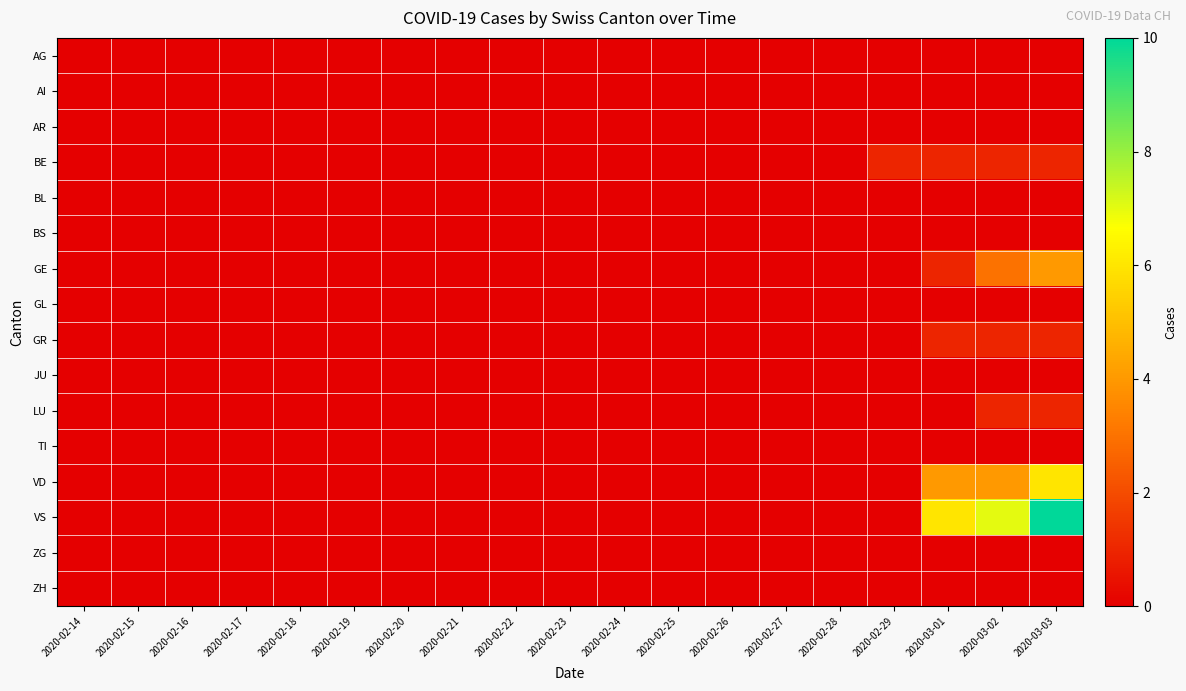

Which has a higher value, 2020-02-23 or 2020-02-25?

2020-02-23